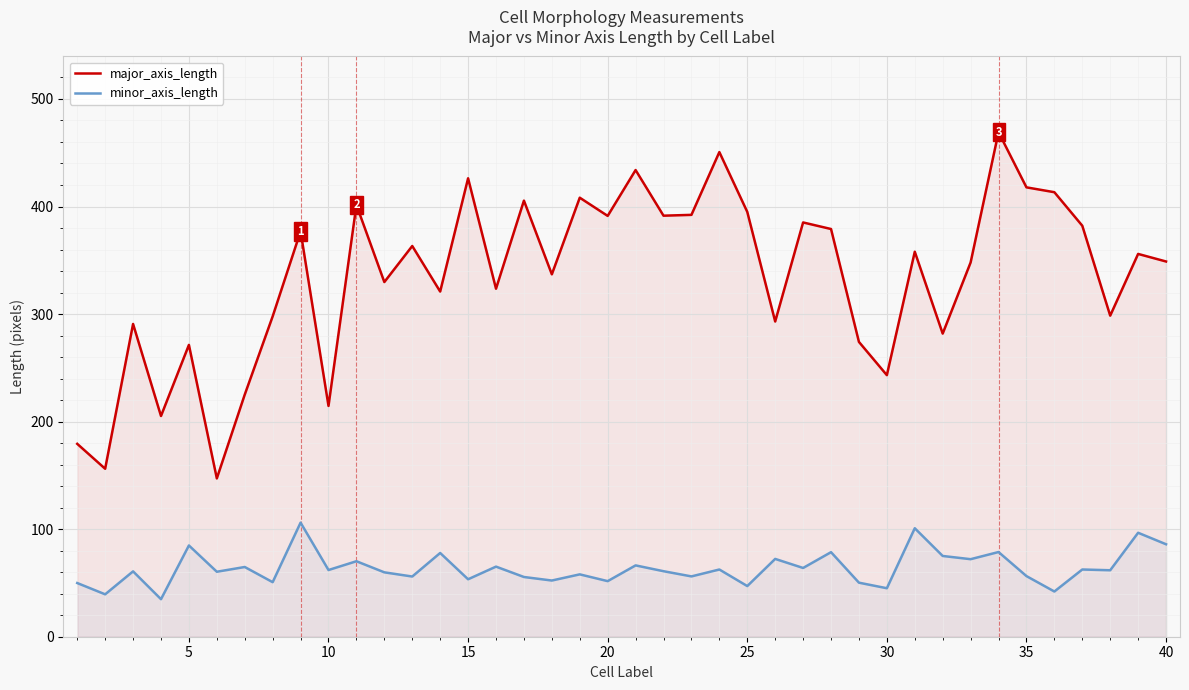

Does the chart display data point markers on the line(s)?

No